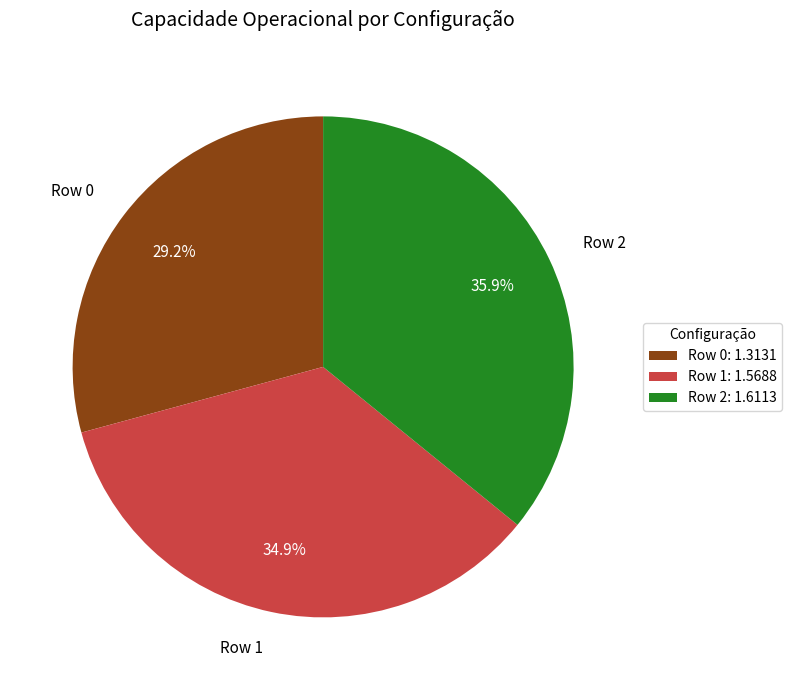

To the nearest percent, what percentage of the pie is Row 1?

35%